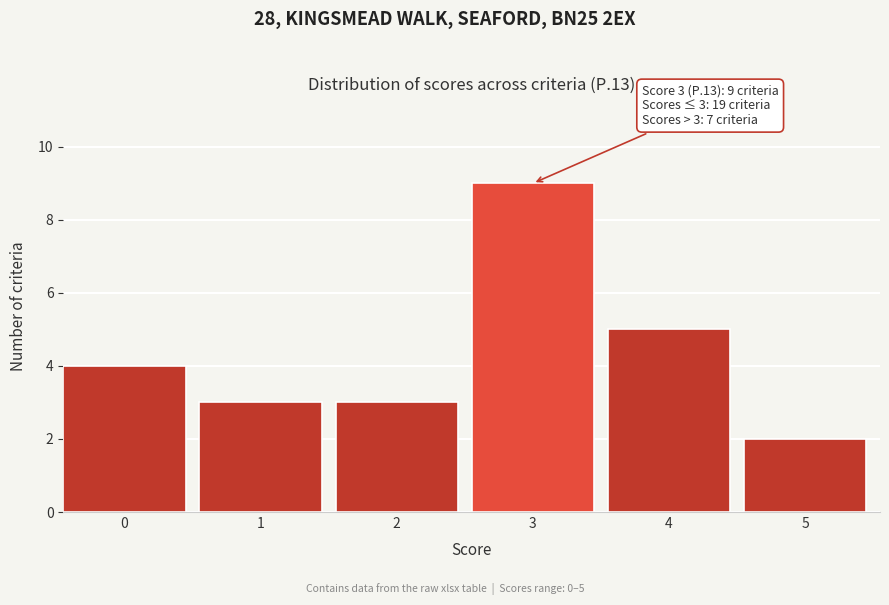

Reading left to right, list all the values displayed in this chart.

0=4	1=3	2=3	3=9	4=5	5=2